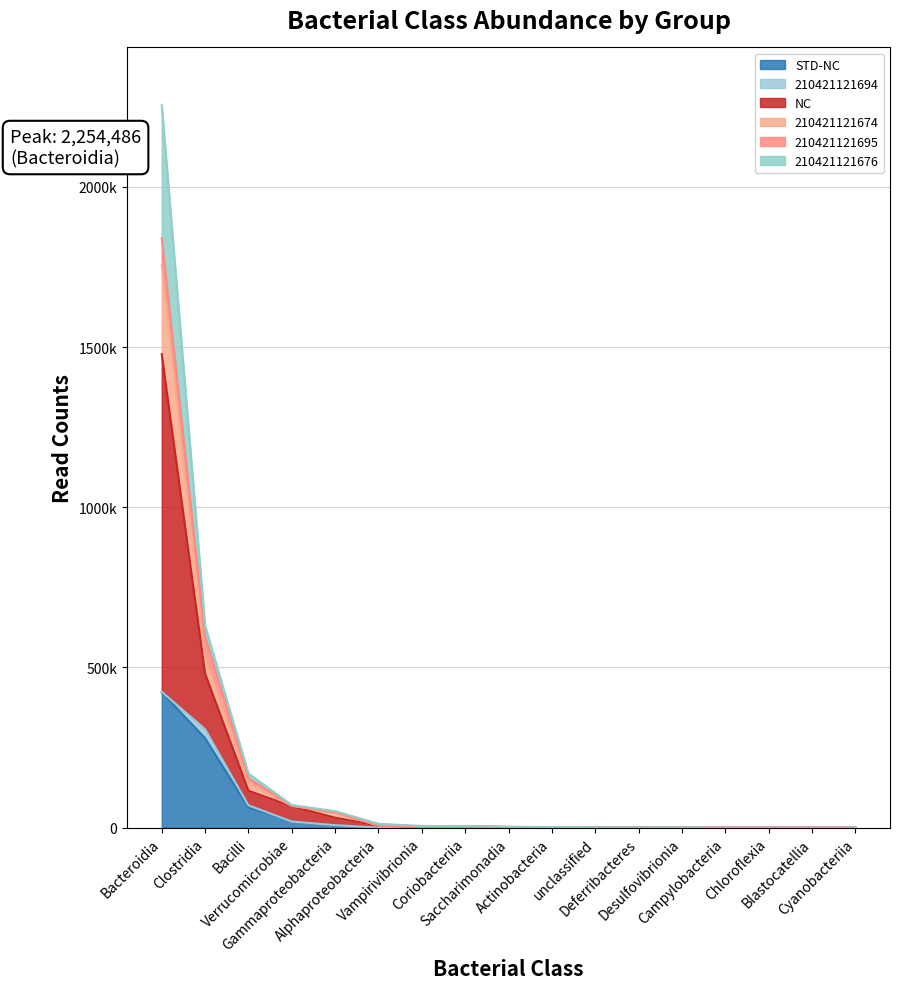

What are all the series names shown in the legend?

STD-NC, 210421121694, NC, 210421121674, 210421121695, 210421121676